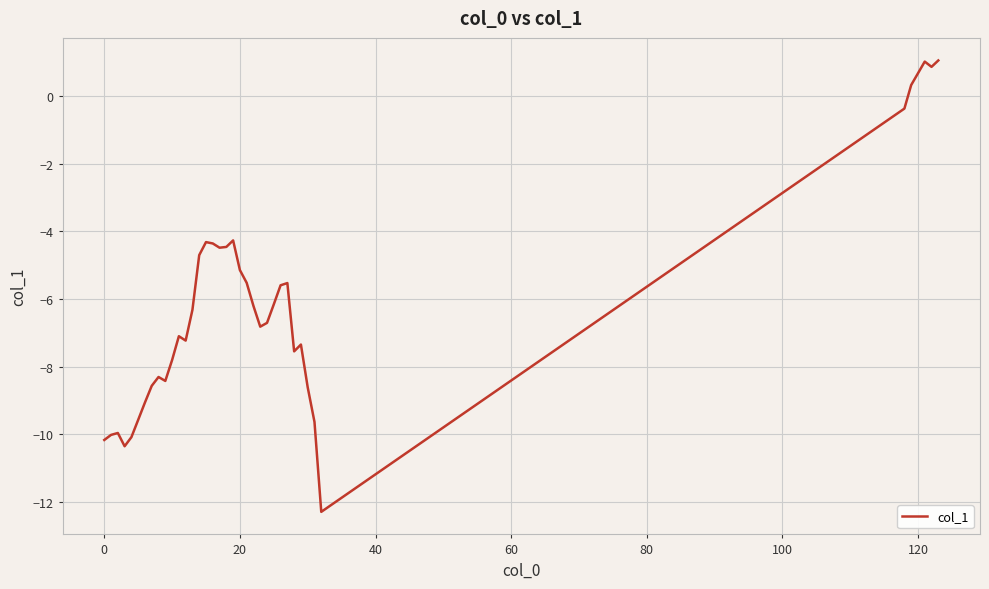

What is the difference between the maximum and minimum values?

13.3